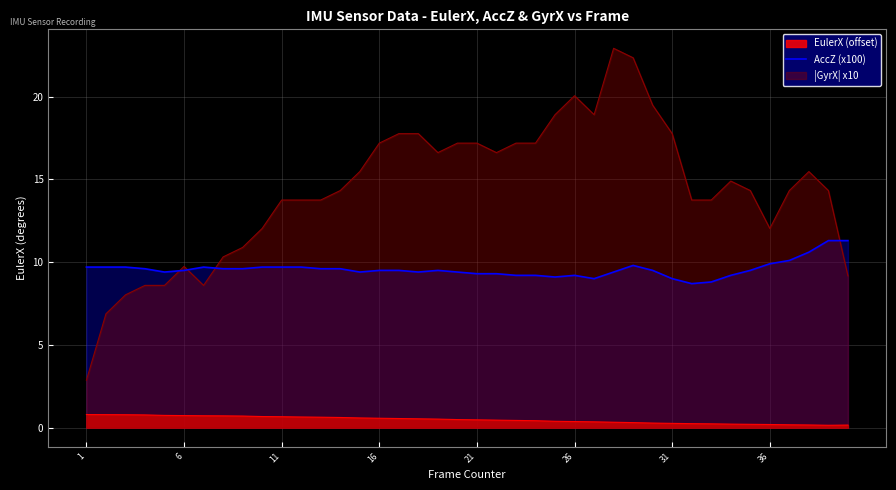

Rank the series by their maximum value, from highest to lowest.

|GyrX| x10, AccZ (x100), EulerX (offset)